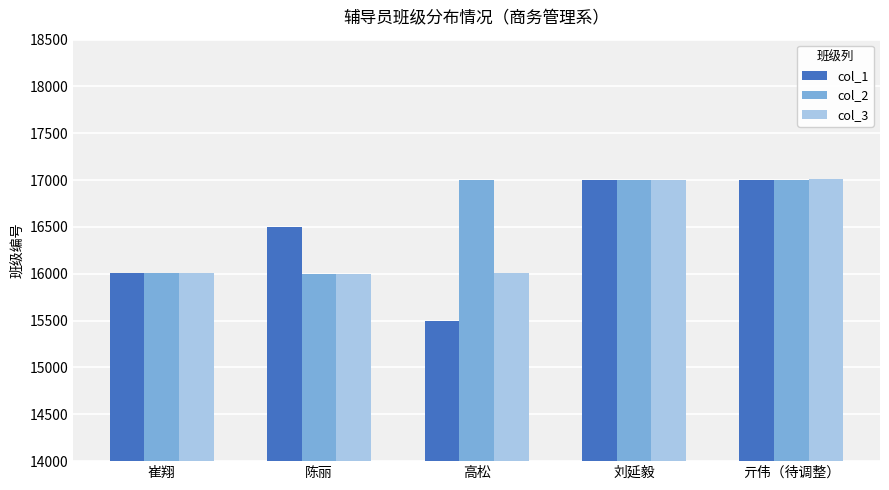

Count the number of data series in this chart.

3